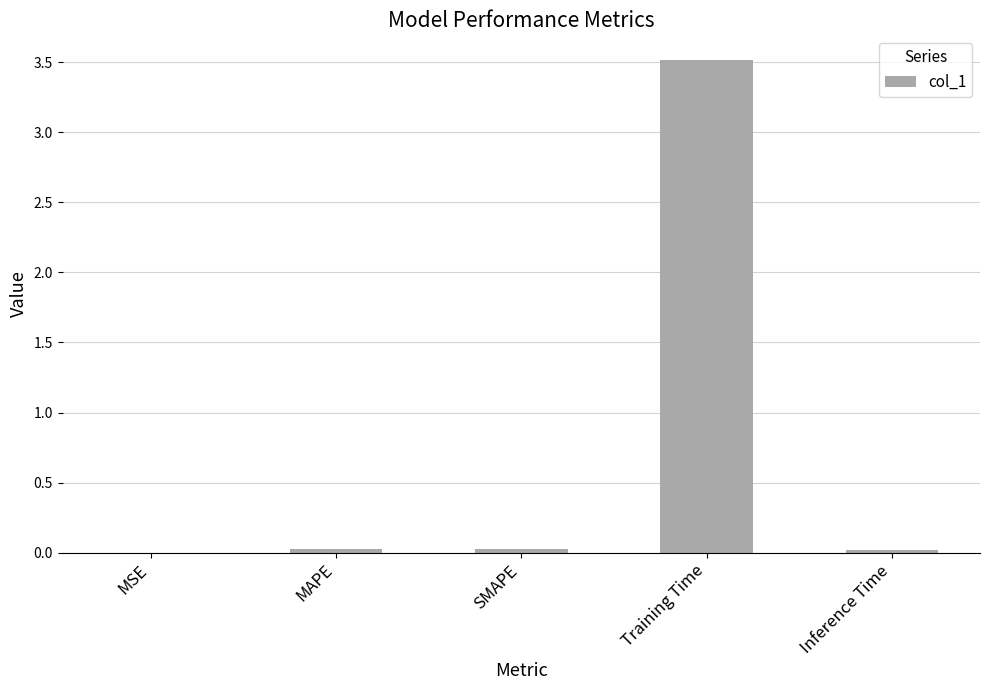

What is the sum of all values?

3.6